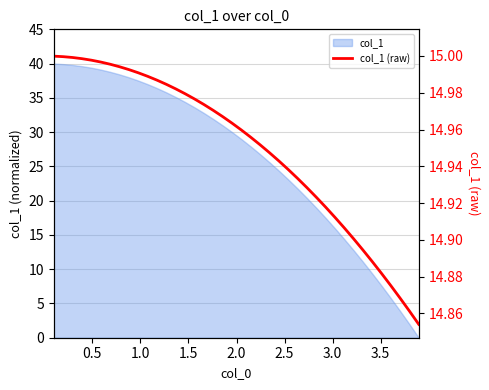

What is the difference between the maximum and minimum values?

0.1